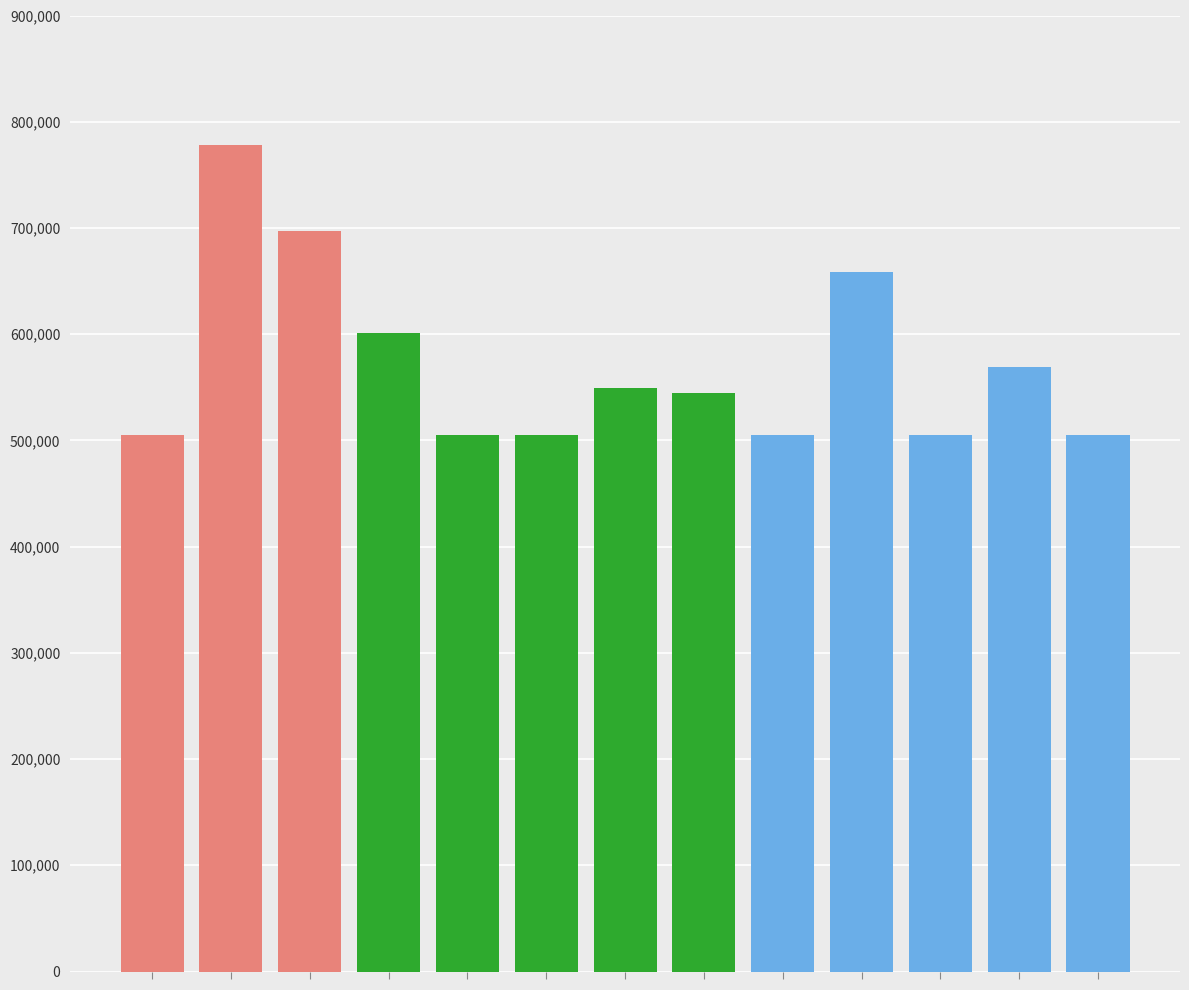

What is the average value?

571132